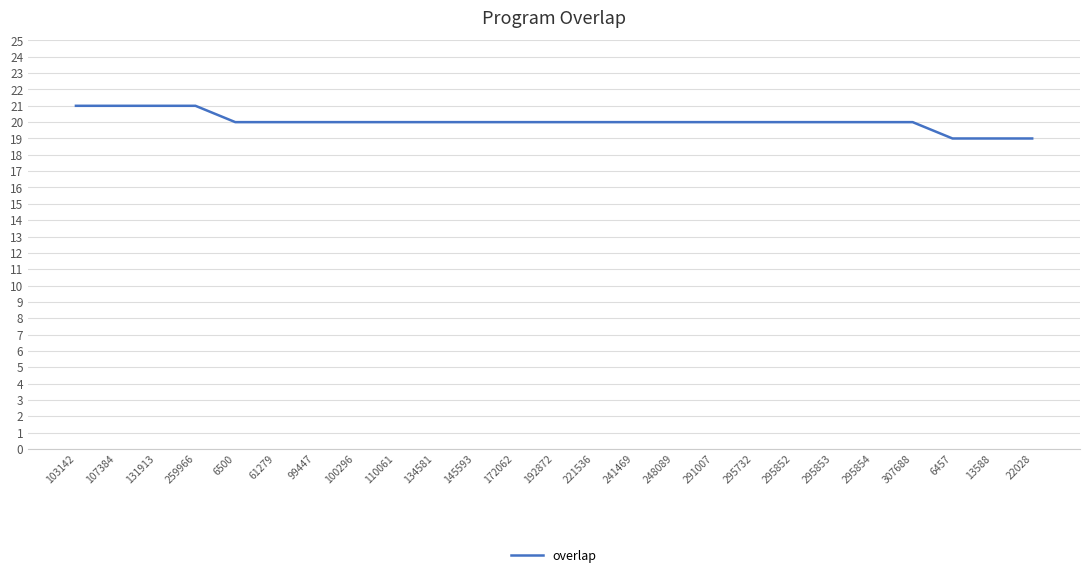

Reading left to right, extract all data points from this chart.

21	21	21	21	20	20	20	20	20	20	20	20	20	20	20	20	20	20	20	20	20	20	19	19	19